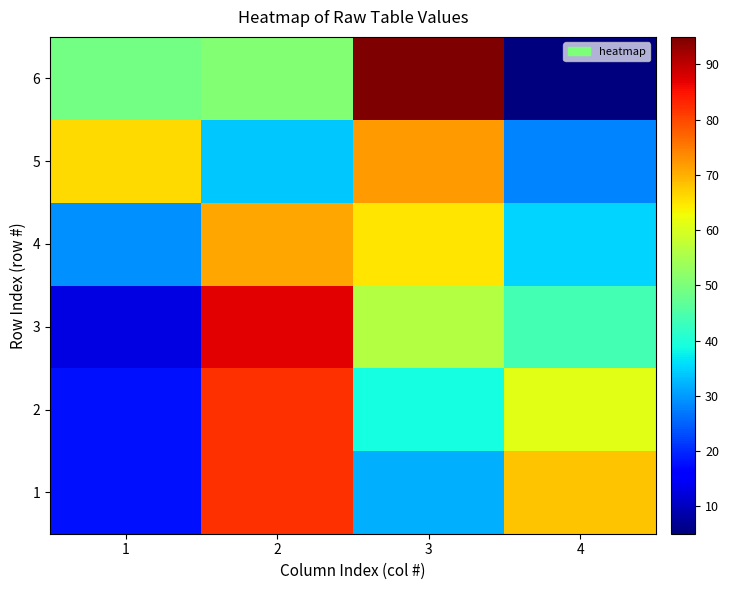

What is the difference between the highest and lowest values at 3?

63